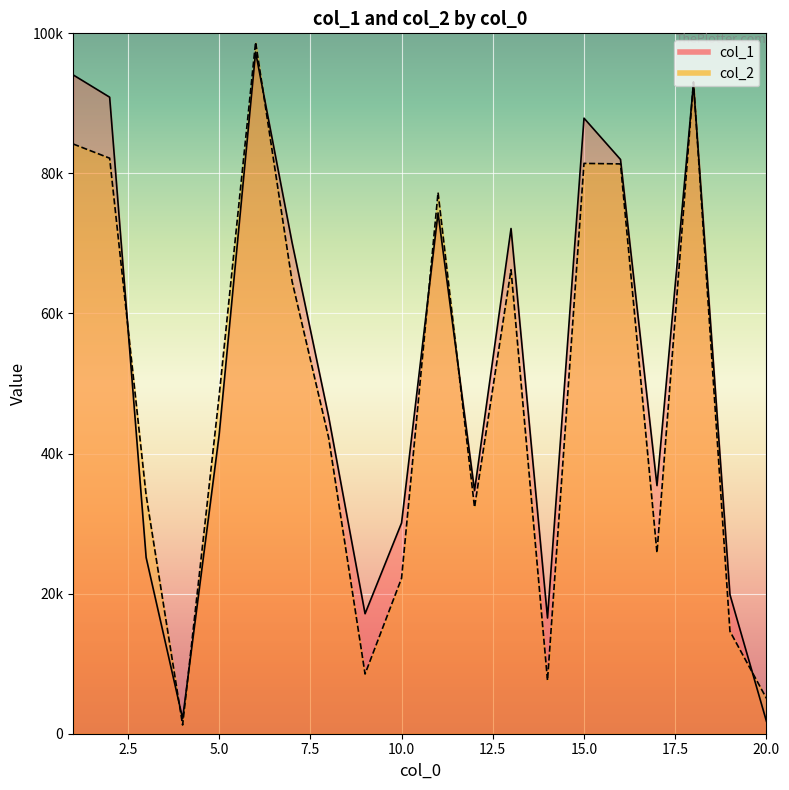

List the labels in order of col_1 value, smallest first.

20, 4, 14, 9, 19, 3, 10, 12, 17, 5, 8, 7, 13, 11, 16, 15, 2, 18, 1, 6